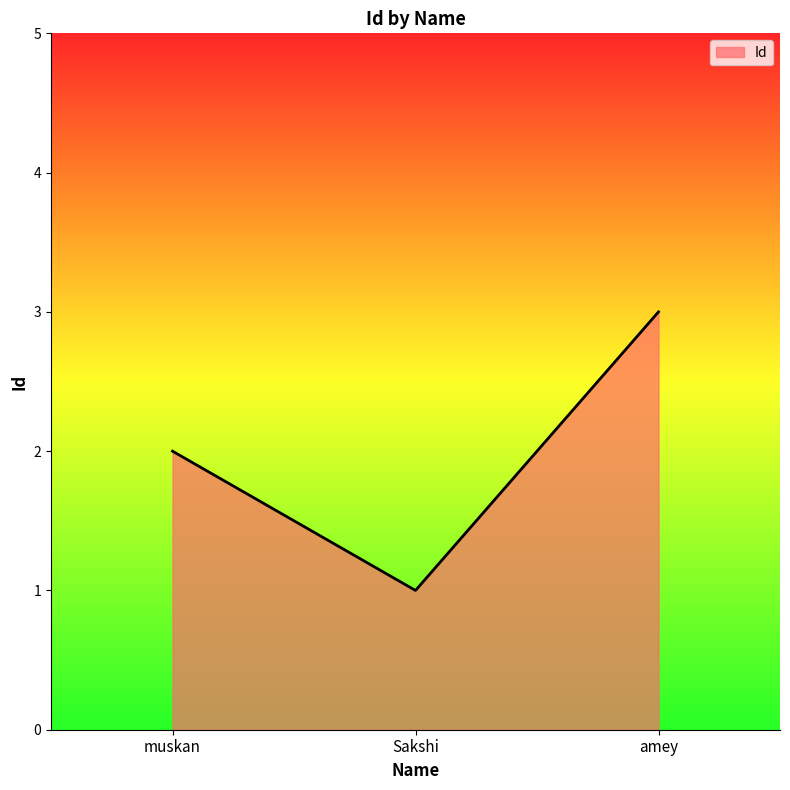

List the labels in order of value, smallest first.

Sakshi, muskan, amey